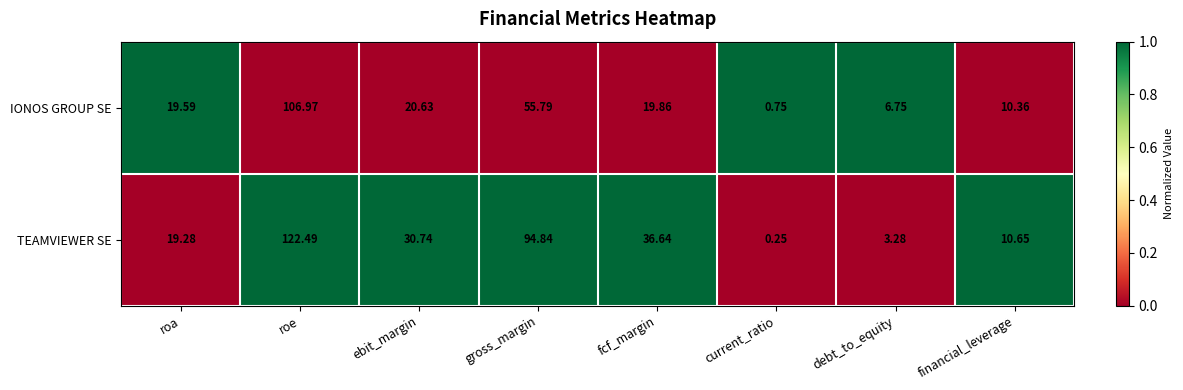

How many values in the TEAMVIEWER SE series are below 30?

4